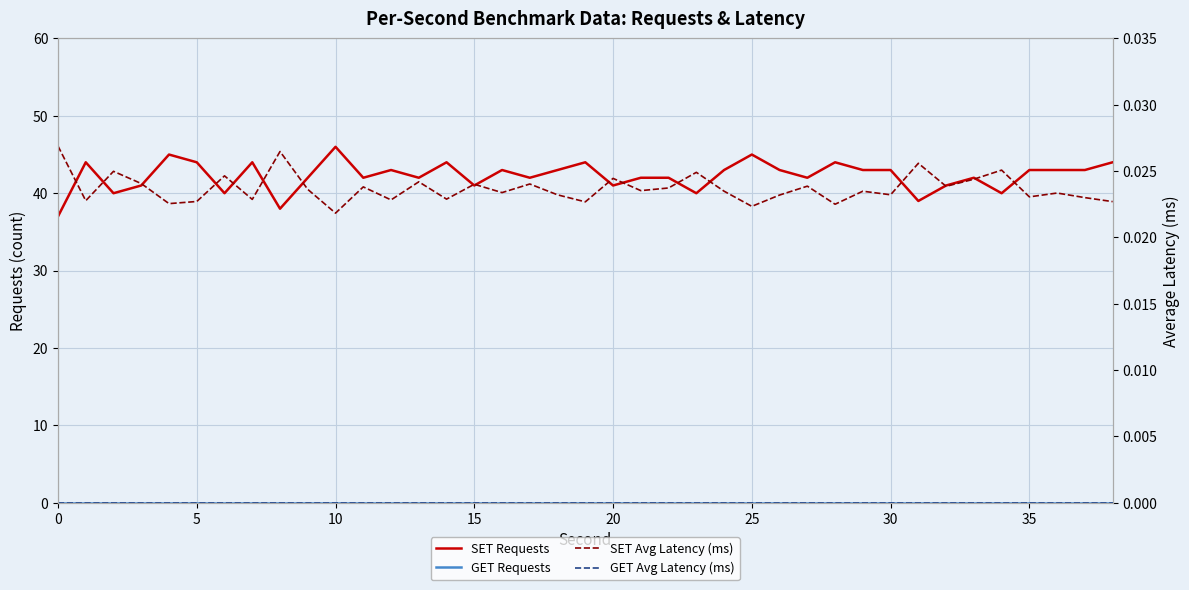

True or false: SET Requests and GET Requests intersect in this chart.

False